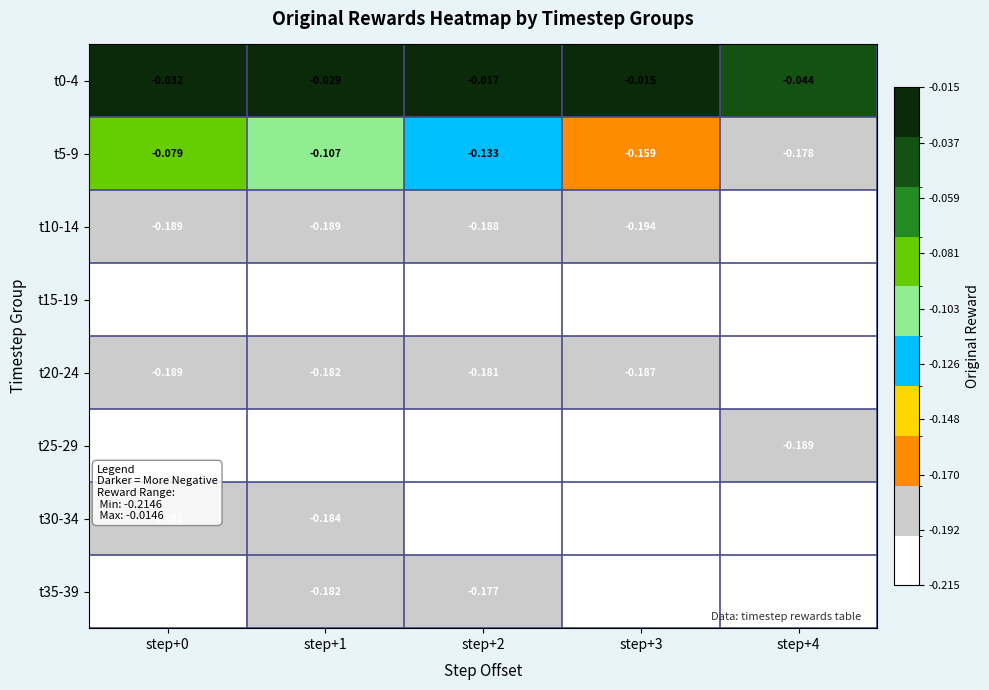

Is the value of t35-39 at step+2 greater than the value of t5-9 at step+0?

No